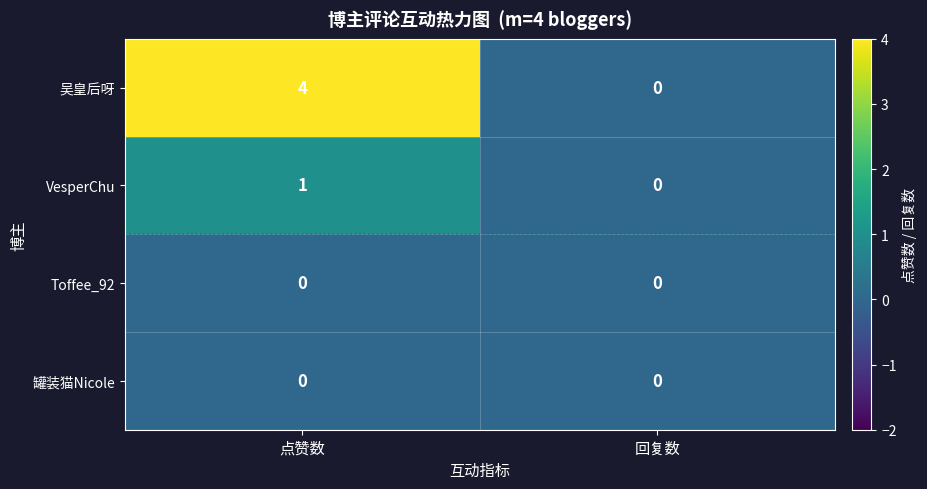

True or false: 罐装猫Nicole has a value of 0 at 回复数.

True